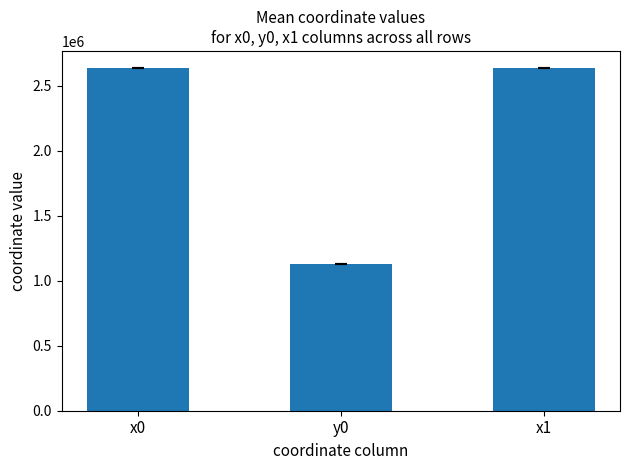

Between x1 and y0, which is larger?

x1